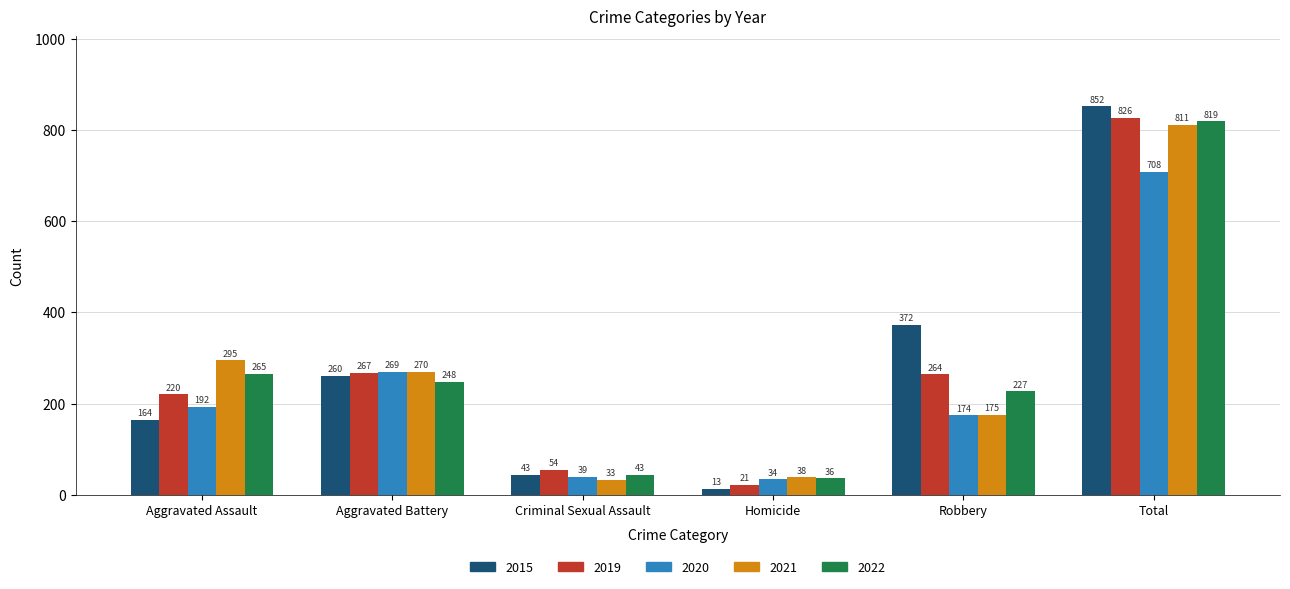

What is the smallest value displayed?

13